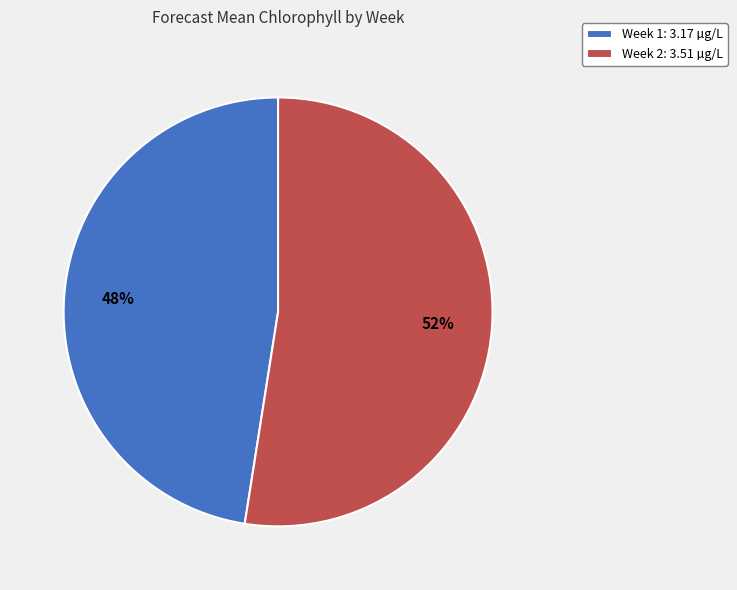

Which slice is the smallest?

Week 1